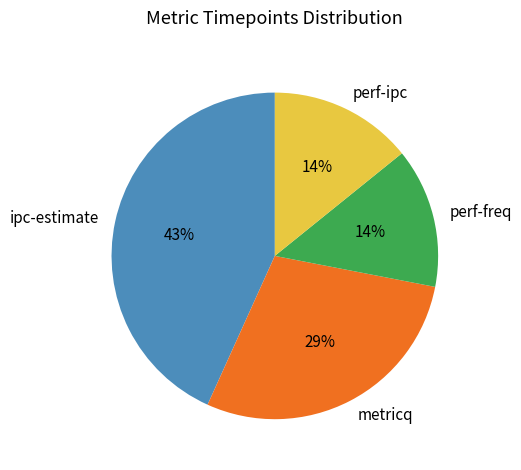

The perf-ipc slice represents 8% of the pie. True or false?

False